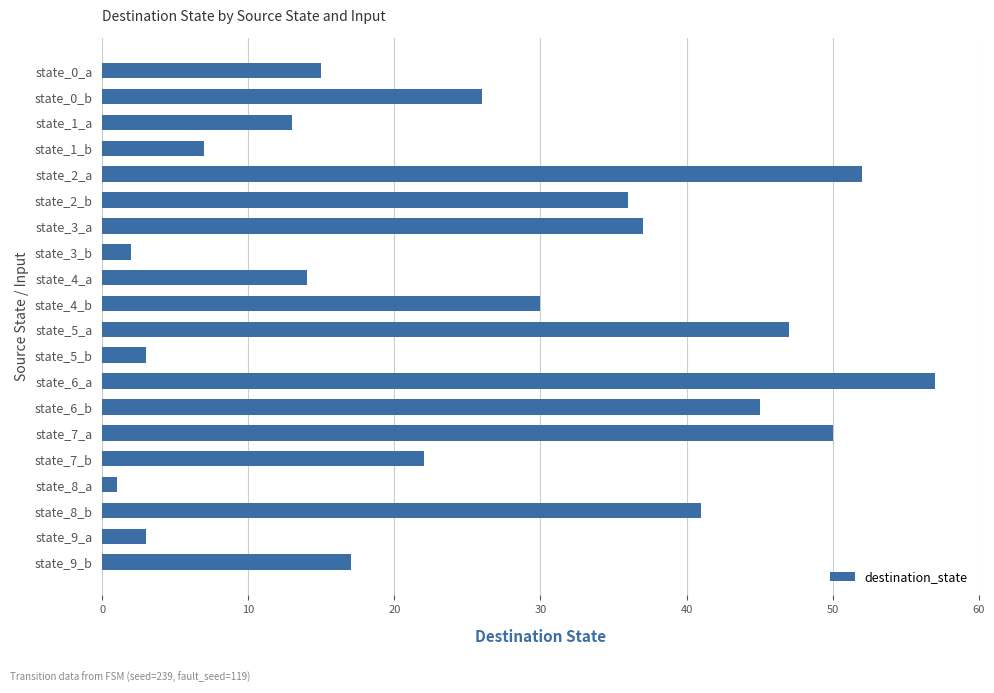

What is the sum of all values?

518